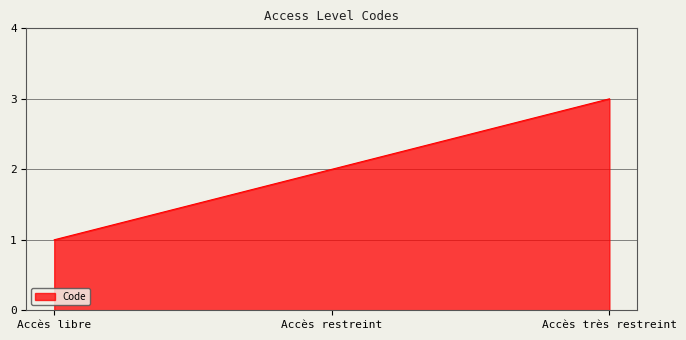

What position from the left is Accès restreint?

2